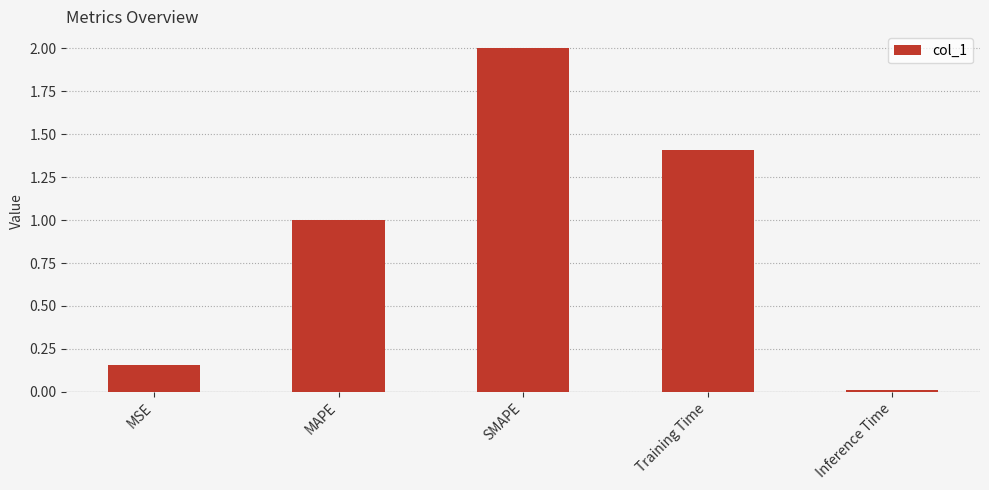

What is the change in value from MAPE to SMAPE?

+1.0